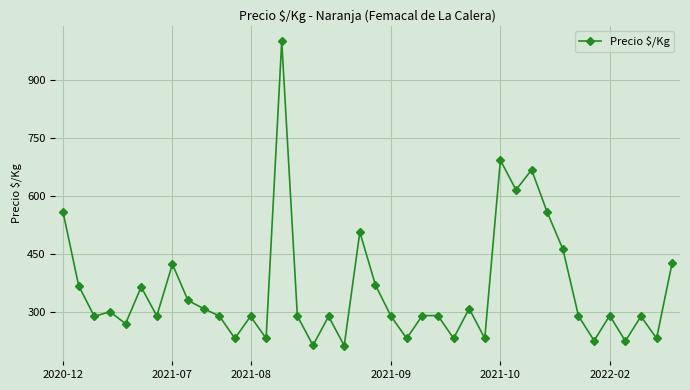

What is the sum of all values?

14246